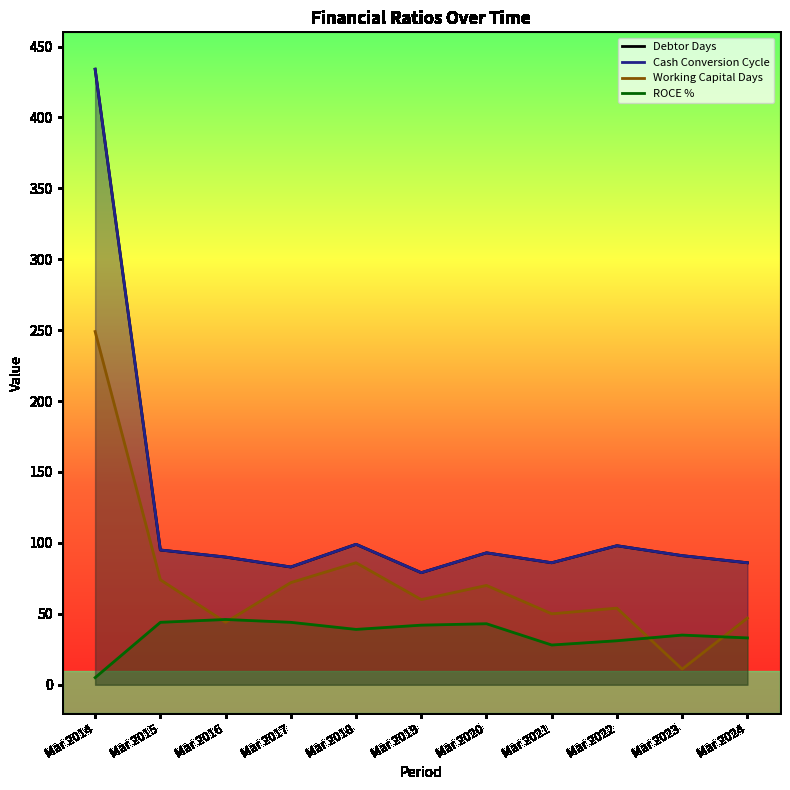

What is the sum of the Debtor Days values at Mar 2015 and Mar 2020?

188